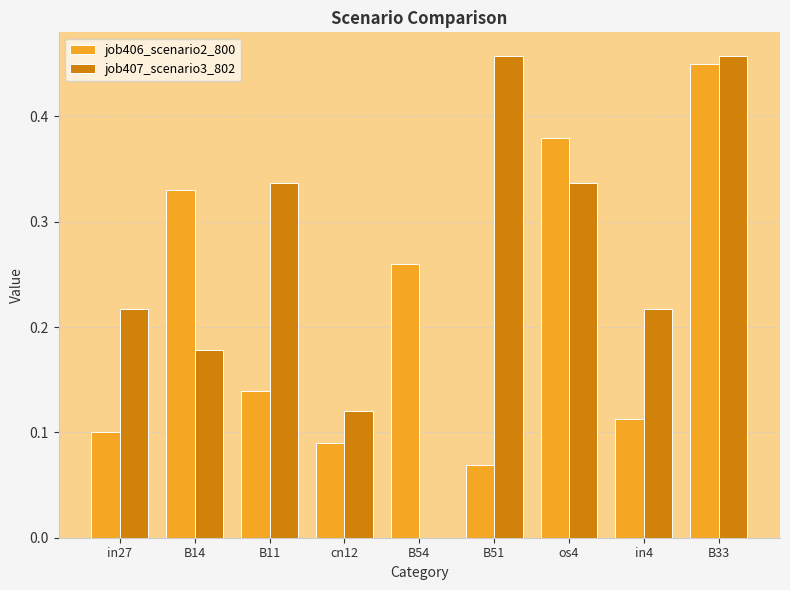

Between in27 and B11, which series saw the biggest shift?

job407_scenario3_802